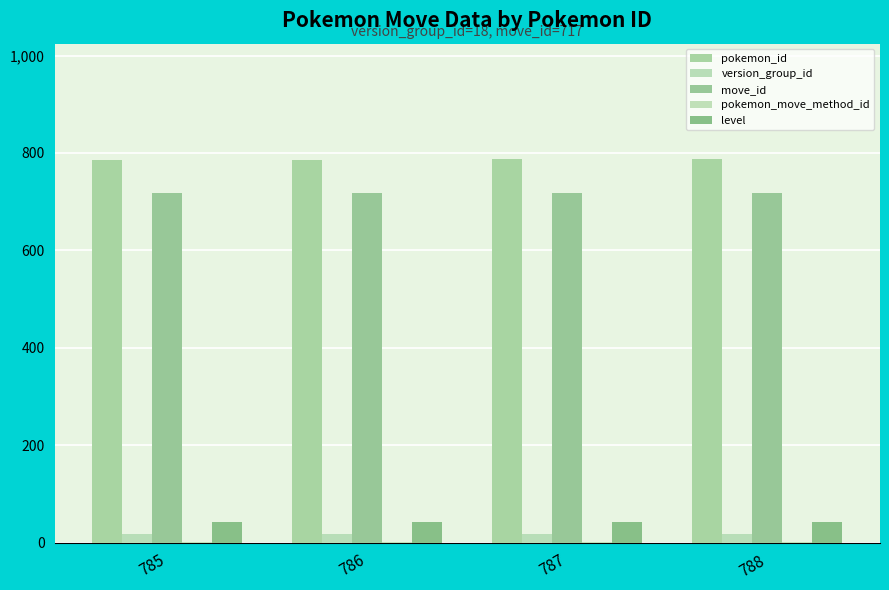

What value does the level series have at 785?

43